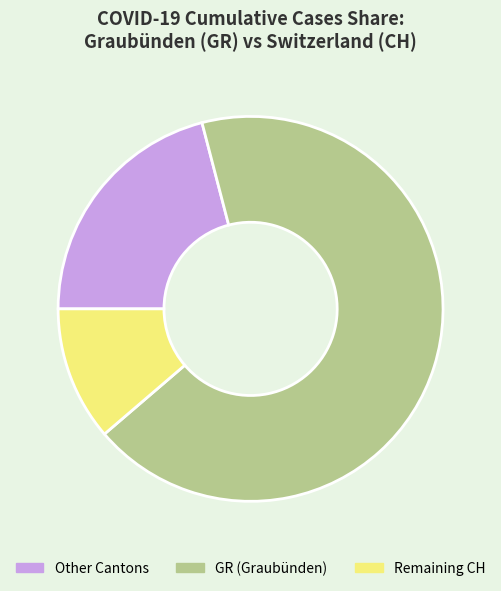

Is there any slice that represents more than half of the pie?

Yes